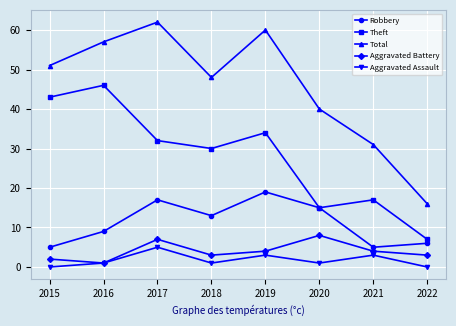

What is the value of the Total point at the 2nd from the left?

57